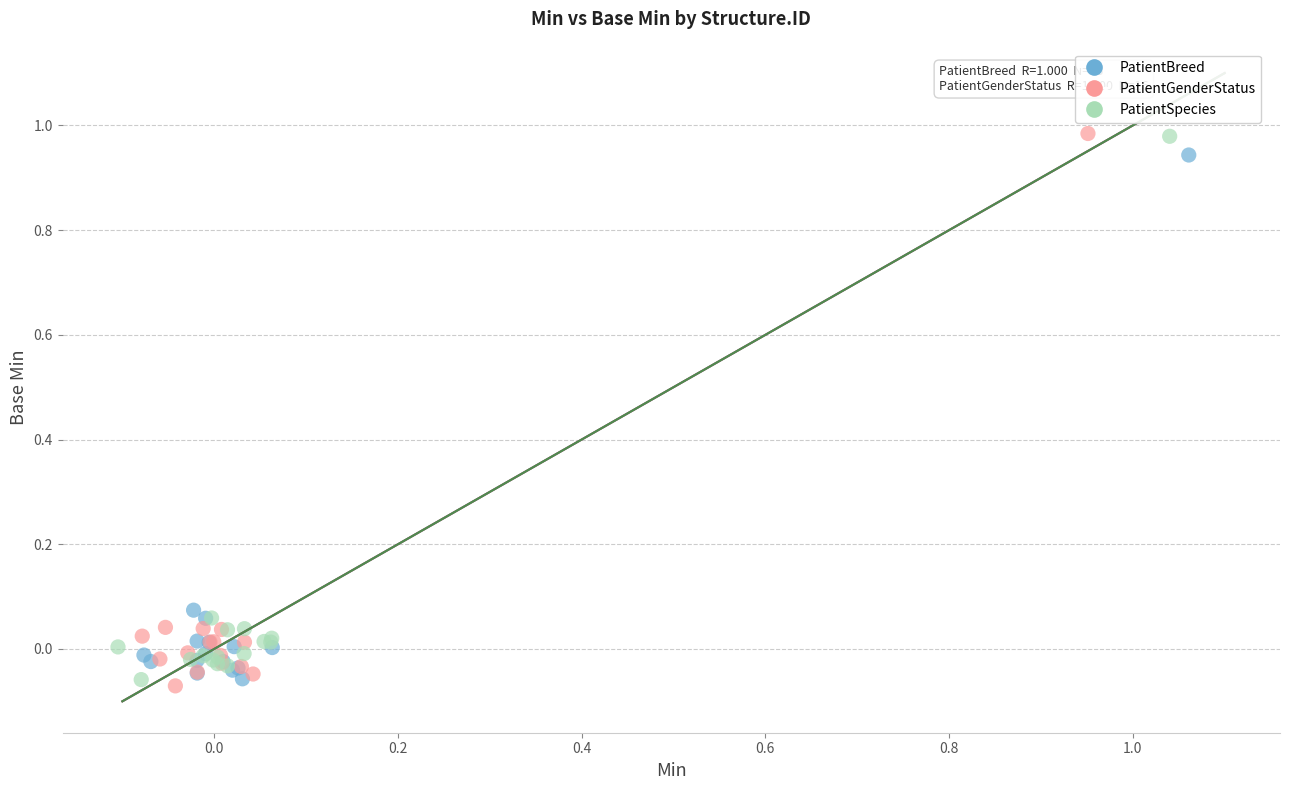

Which series contains the lowest Y value?

PatientGenderStatus